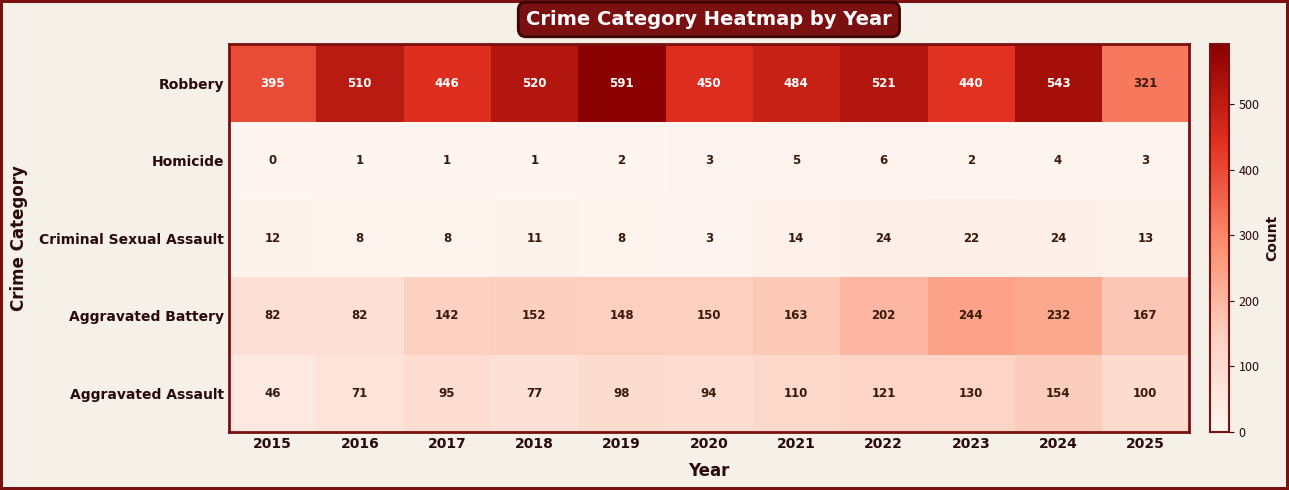

What is the difference between the maximum and minimum values in the Aggravated Battery series?

162